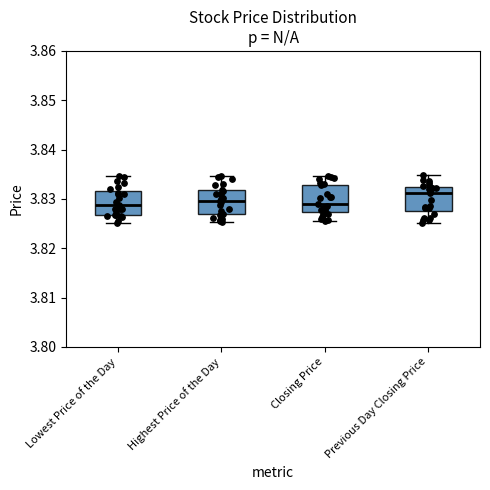

Reading left to right, read every box against the y-axis: the position of its median line, the range the box covers, and the ends of its whiskers. The values are not printed on the chart, so give them approximately, as read against the axis.

Lowest Price of the Day: median 3.829, box 3.827 to 3.832, whiskers 3.825 to 3.835
Highest Price of the Day: median 3.830, box 3.827 to 3.832, whiskers 3.825 to 3.835
Closing Price: median 3.829, box 3.827 to 3.833, whiskers 3.825 to 3.835
Previous Day Closing Price: median 3.831, box 3.828 to 3.833, whiskers 3.825 to 3.835